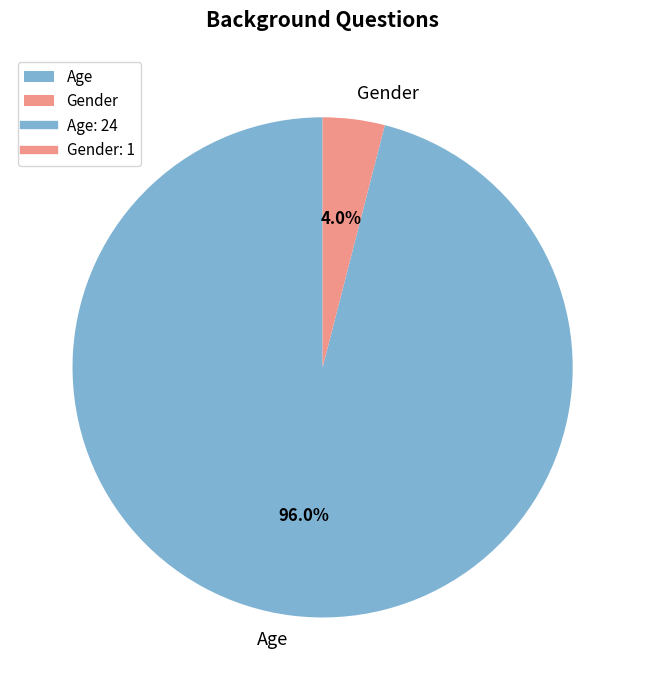

Which slice is the largest?

Age